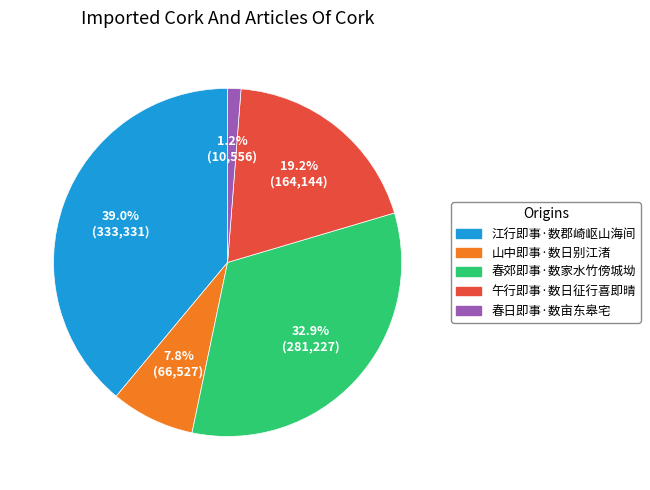

Which category has the smallest portion of the pie?

春日即事·数亩东皋宅